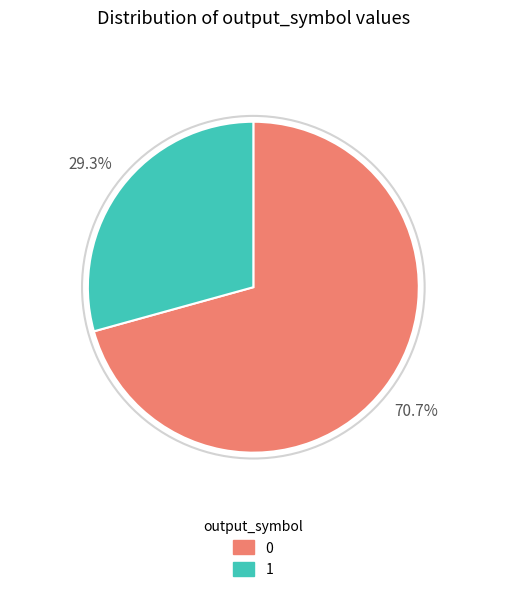

How many segments does this pie chart have?

2